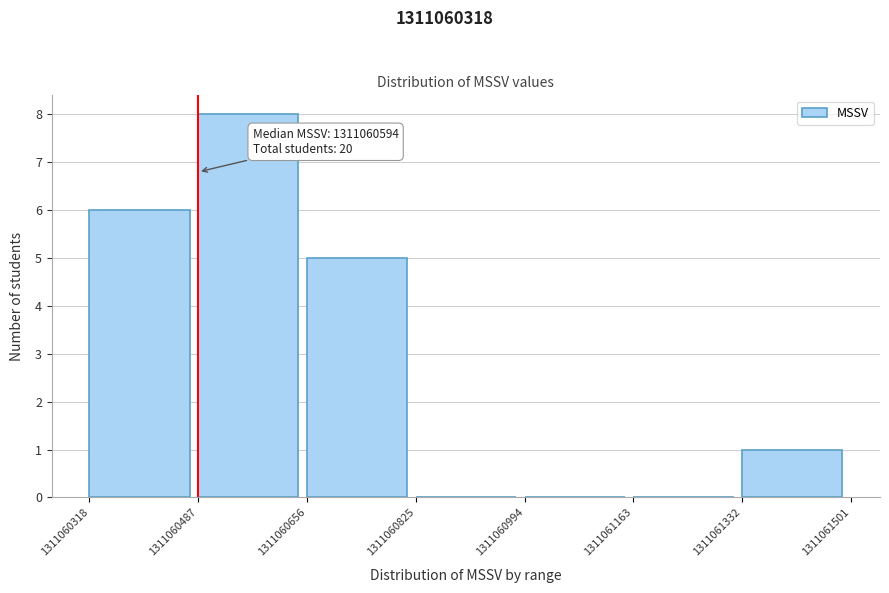

Over which range of the x-axis is the bar tallest?

1311060487 to 1311060656